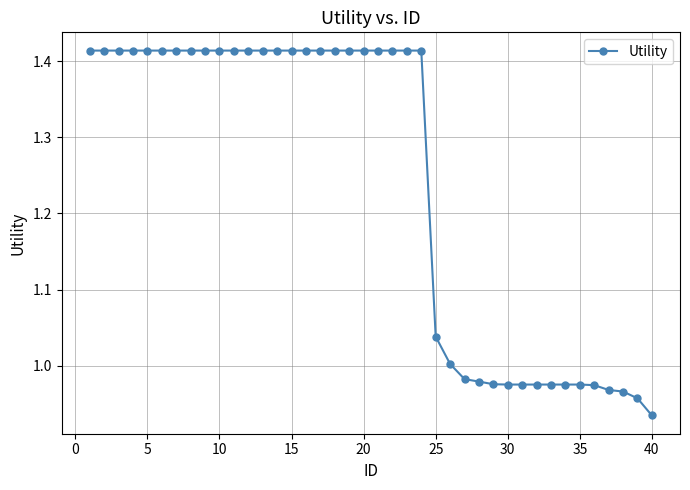

What is the difference between the maximum and minimum values?

0.5